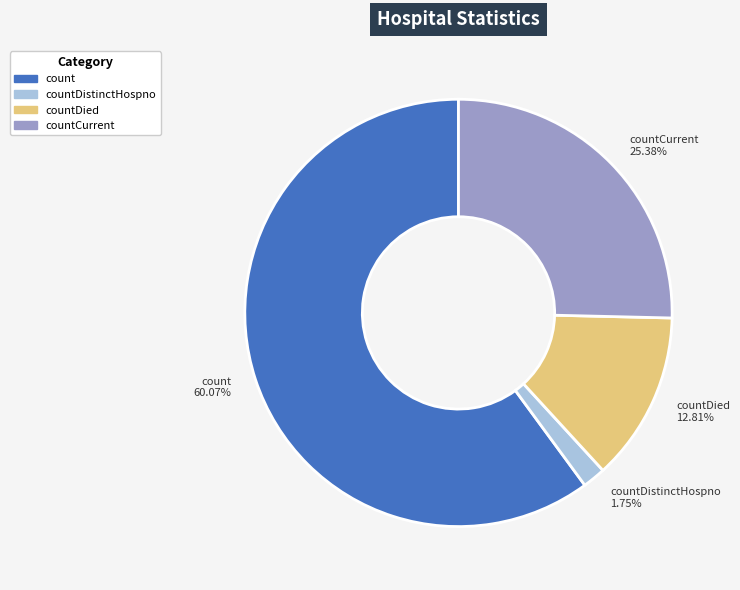

How many slices are in this pie chart?

4